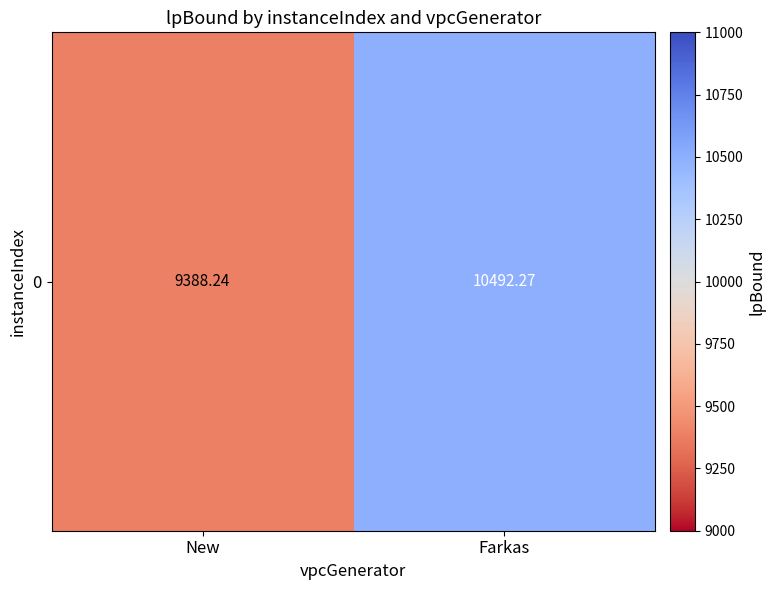

Approximately how many times larger is the value at New compared to Farkas?

0.9